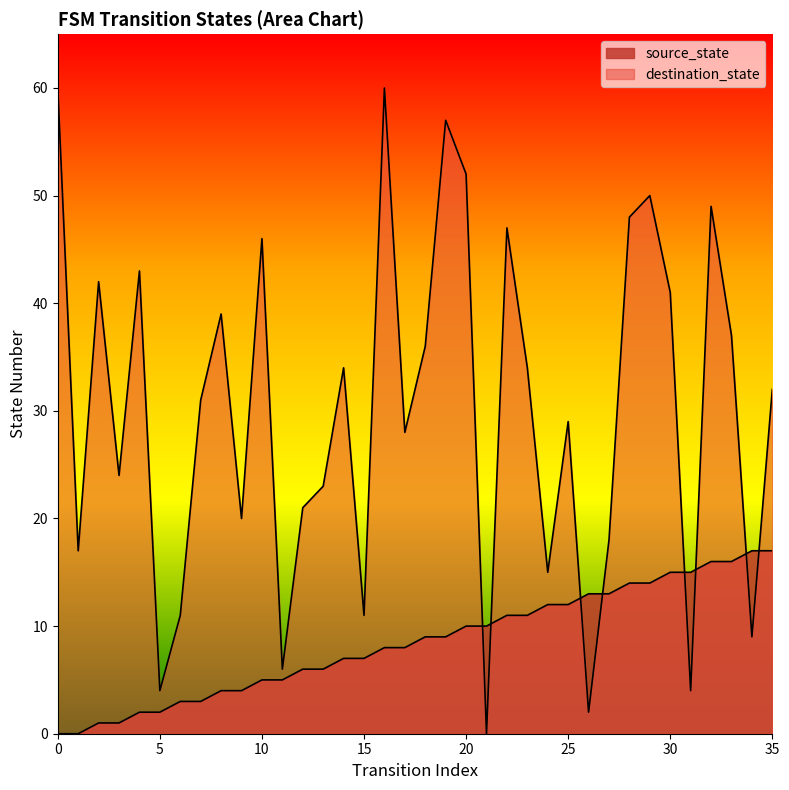

Which series has the largest total across all categories?

destination_state